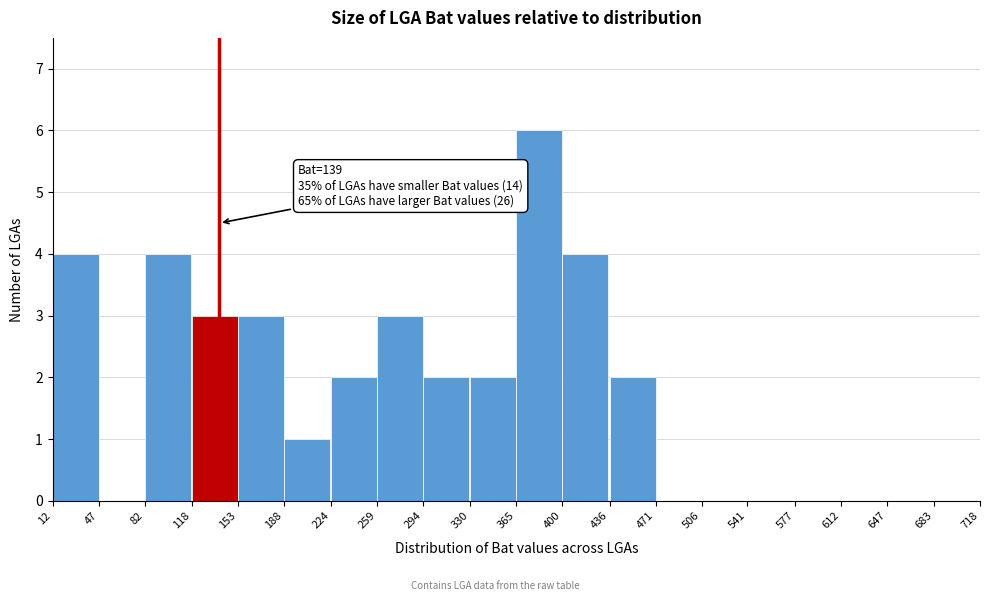

Over which range of the x-axis is the bar tallest?

365 to 400